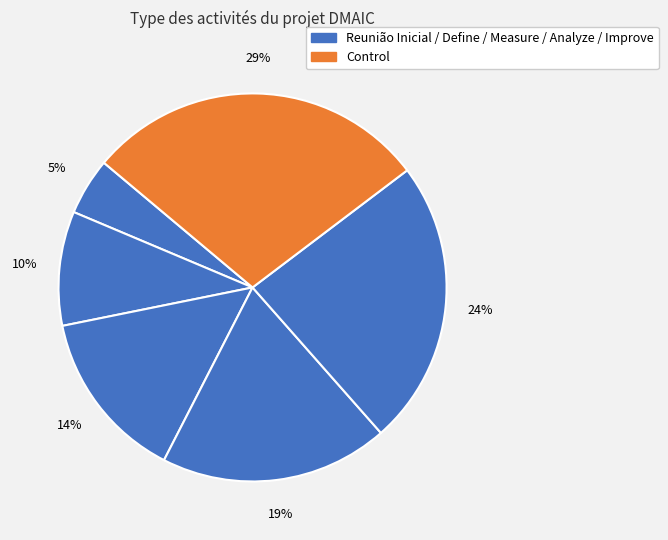

How many segments does this pie chart have?

6